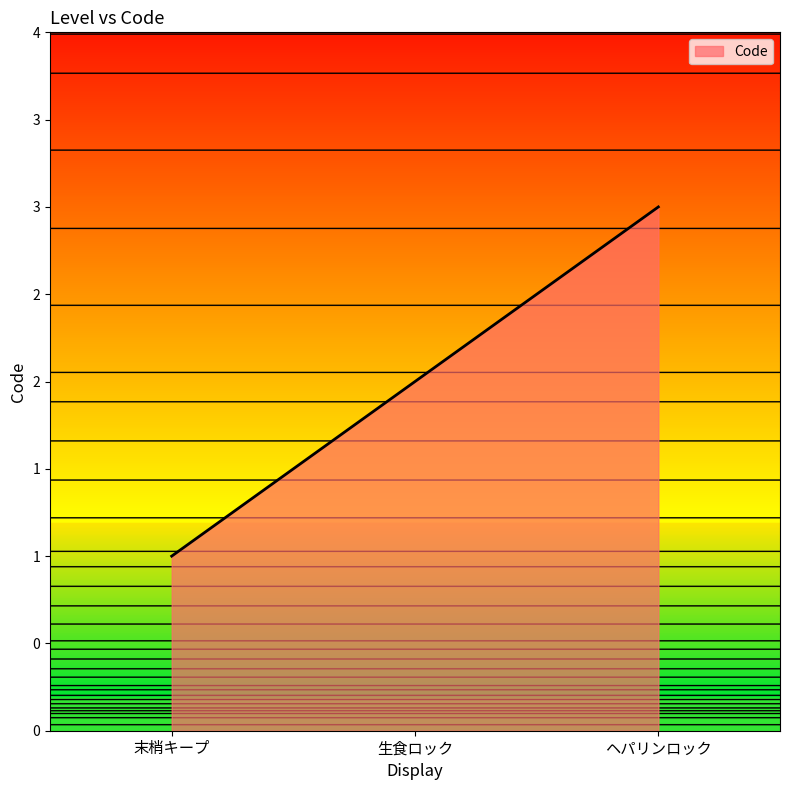

What position from the left is 末梢キープ?

1